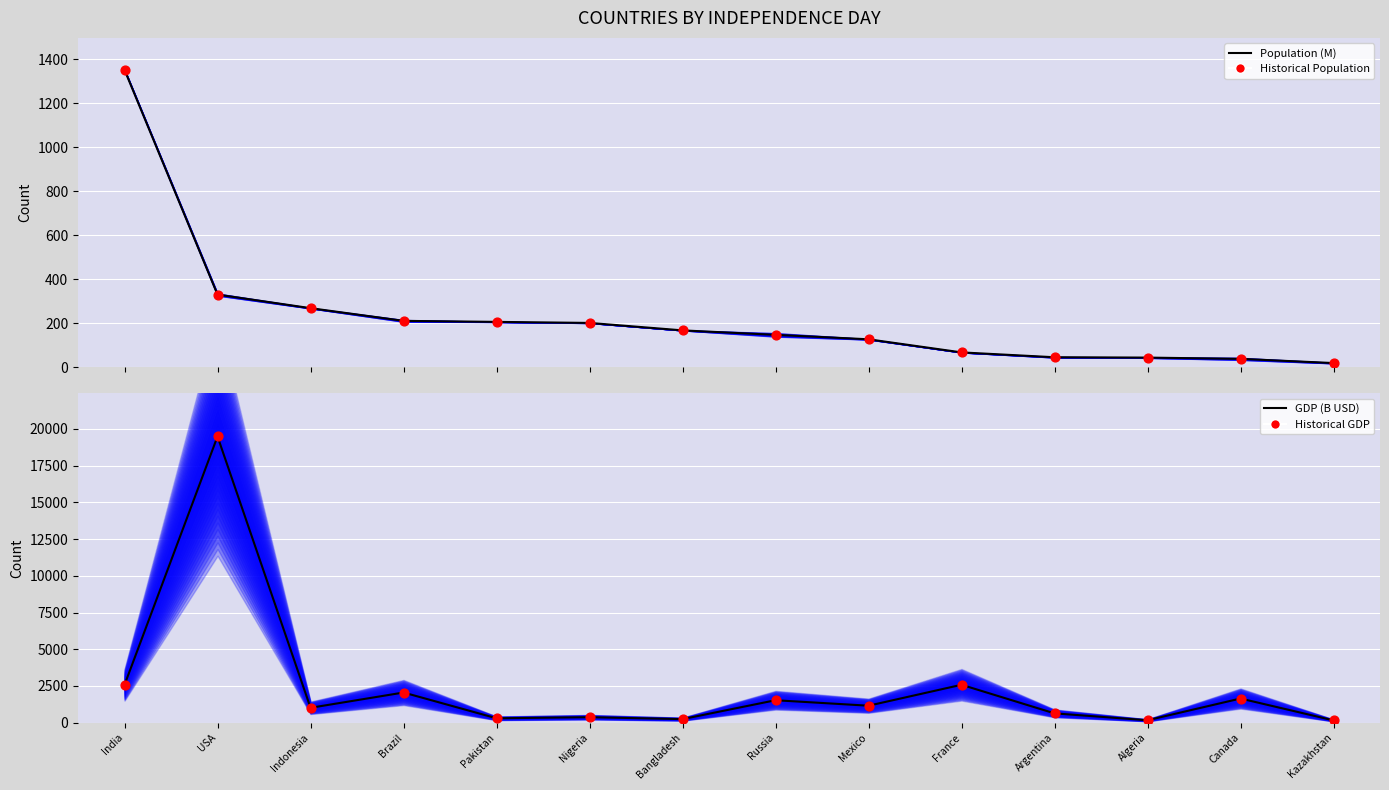

Which series reaches the minimum Y coordinate?

Population (M)